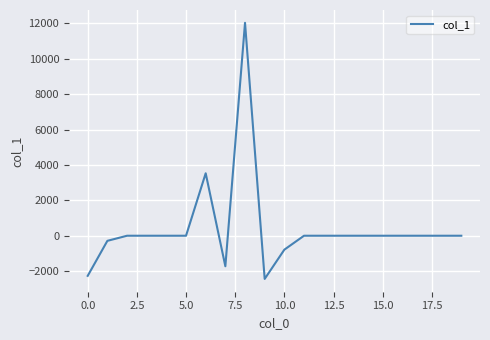

What is the difference between the maximum and minimum values?

14476.1